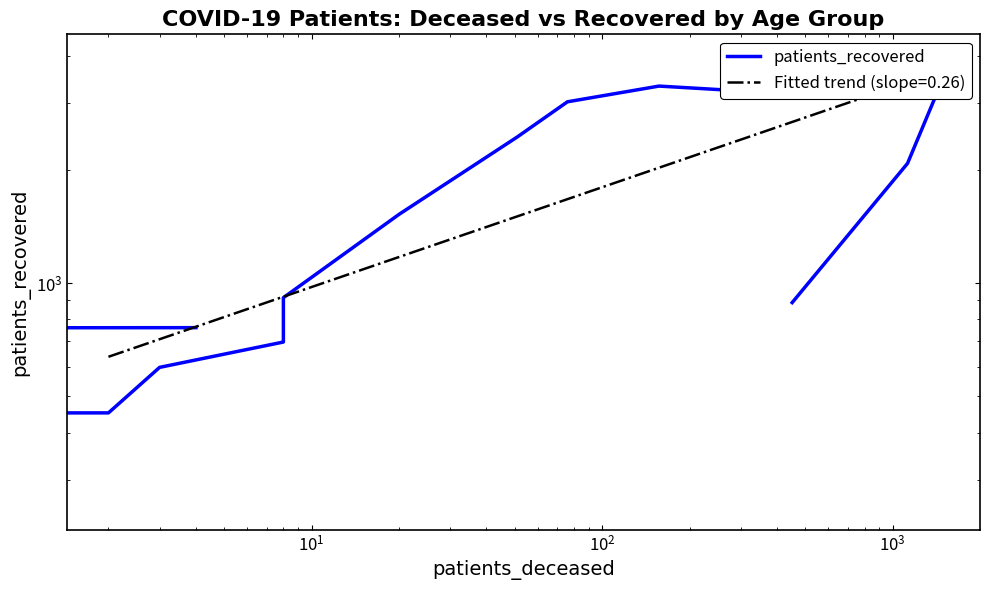

Does the chart have visible grid lines?

No